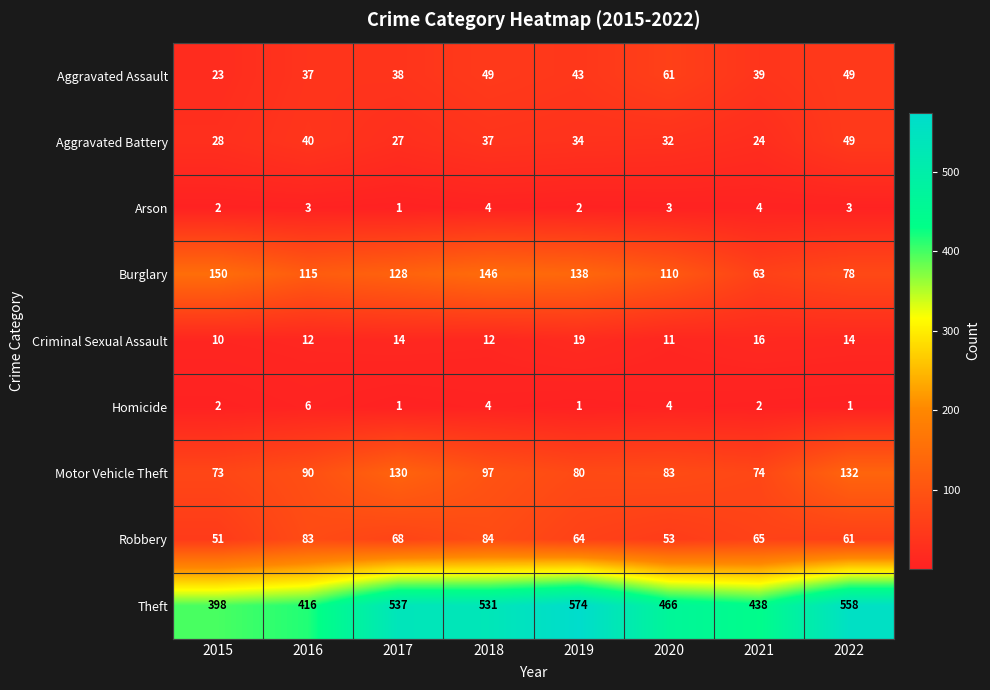

What value does the Theft series have at 2015, to the nearest 10?

400